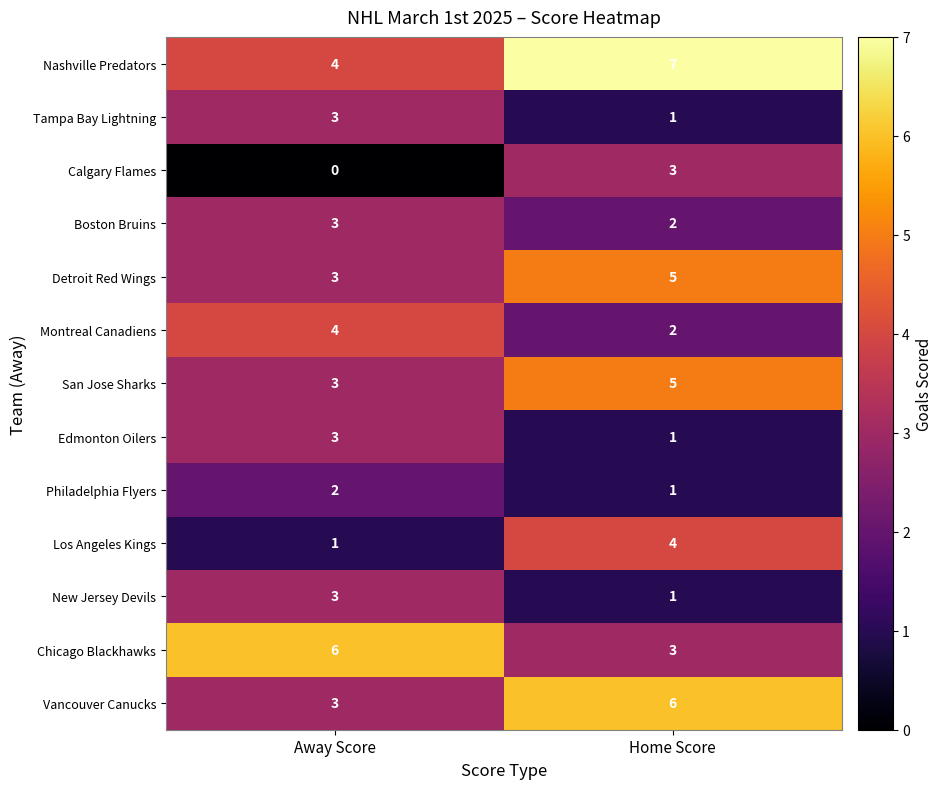

Reading left to right, list all the values displayed in this chart.

Nashville Predators: Away Score=4	Home Score=7
Tampa Bay Lightning: Away Score=3	Home Score=1
Calgary Flames: Away Score=0	Home Score=3
Boston Bruins: Away Score=3	Home Score=2
Detroit Red Wings: Away Score=3	Home Score=5
Montreal Canadiens: Away Score=4	Home Score=2
San Jose Sharks: Away Score=3	Home Score=5
Edmonton Oilers: Away Score=3	Home Score=1
Philadelphia Flyers: Away Score=2	Home Score=1
Los Angeles Kings: Away Score=1	Home Score=4
New Jersey Devils: Away Score=3	Home Score=1
Chicago Blackhawks: Away Score=6	Home Score=3
Vancouver Canucks: Away Score=3	Home Score=6